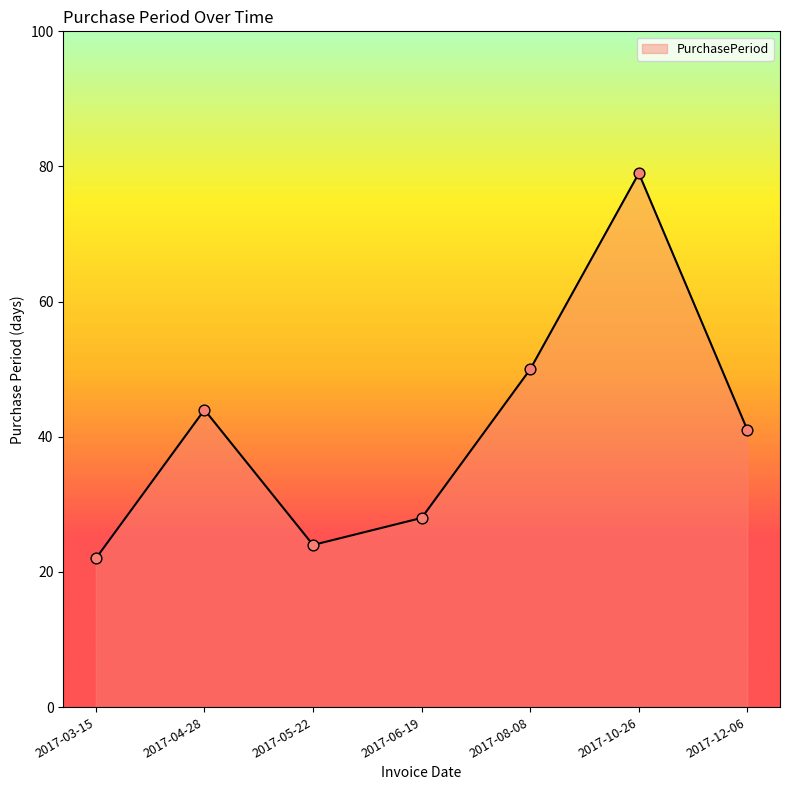

What is the change in value from 2017-04-28 to 2017-06-19?

-16